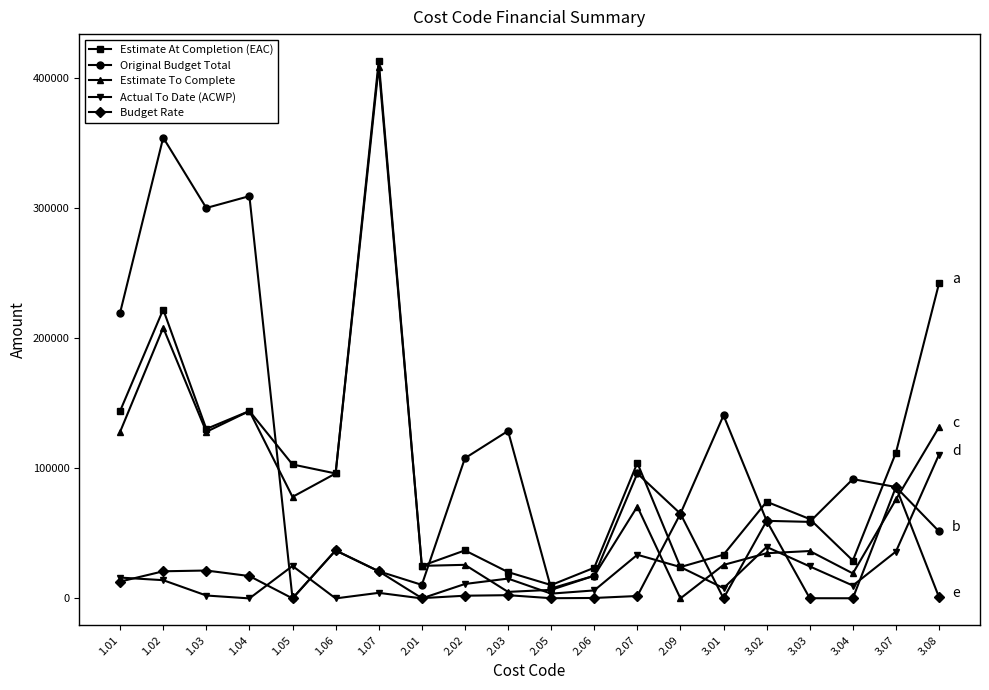

How many lines are shown in the chart?

5